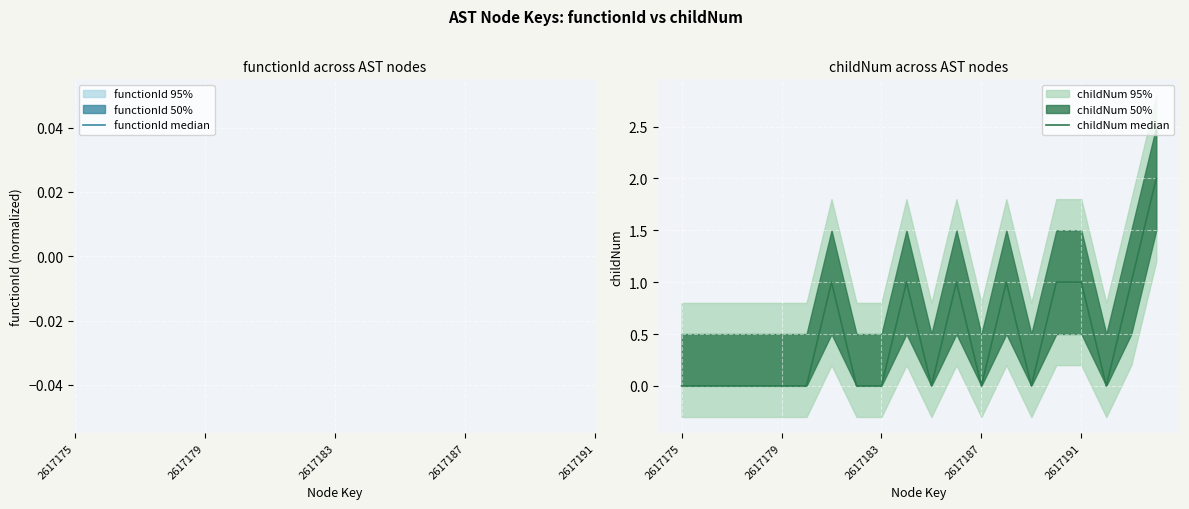

The value of childNum median at 10 is 1.0. True or false?

False